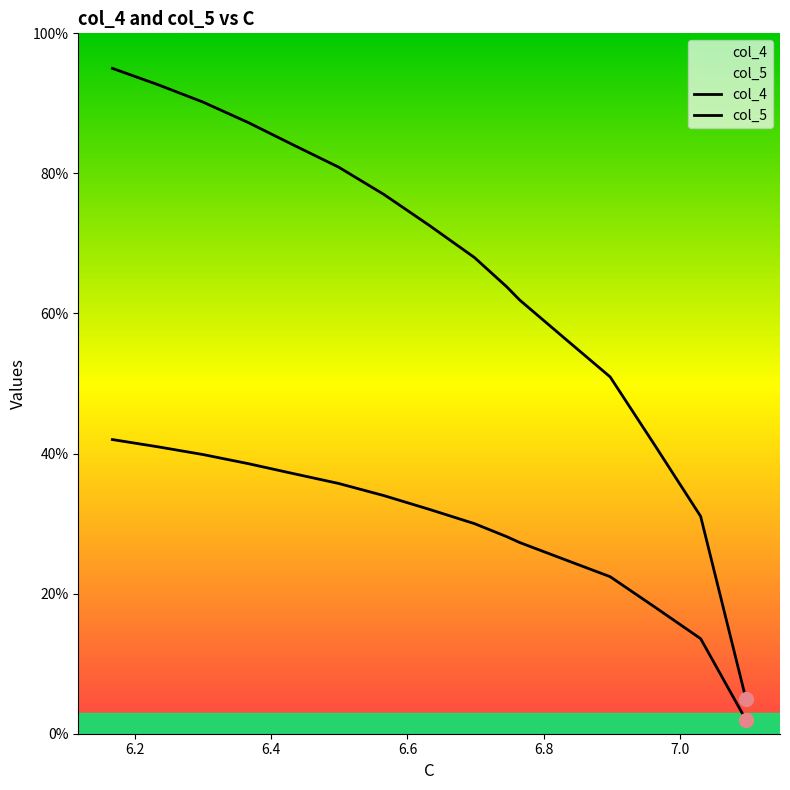

How many data points in col_4 are less than 72?

8